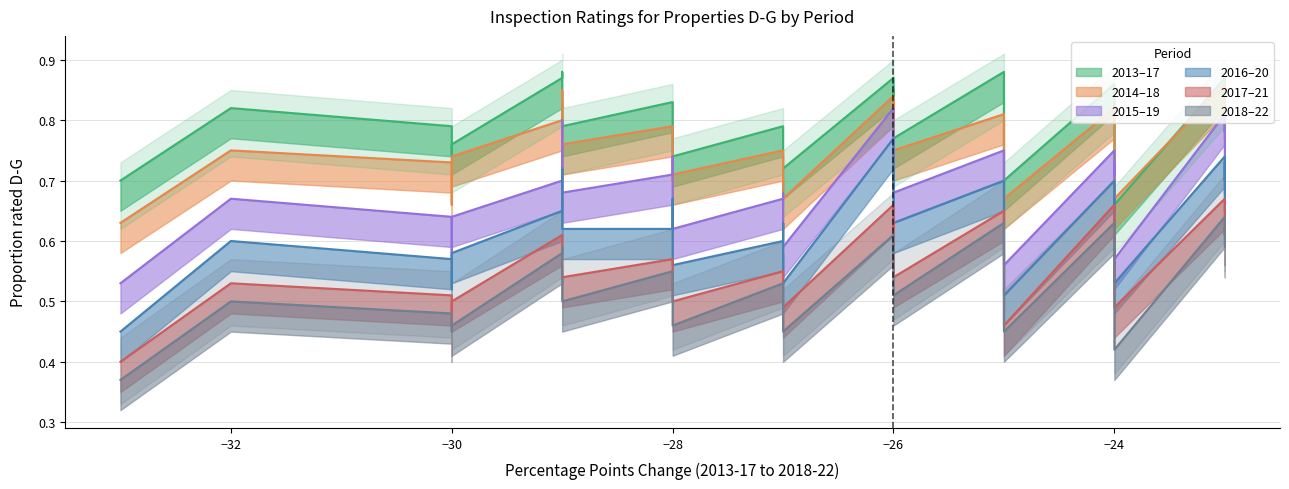

How many lines are shown in the chart?

6